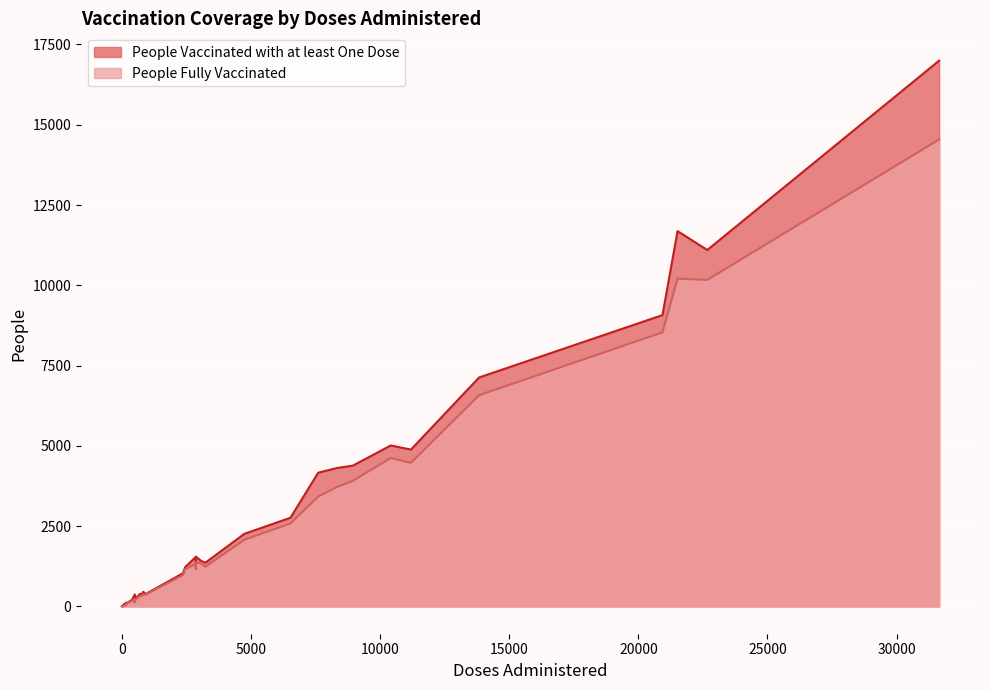

List the series in order of their overall mean, highest first.

People Vaccinated with at least One Dose, People Fully Vaccinated